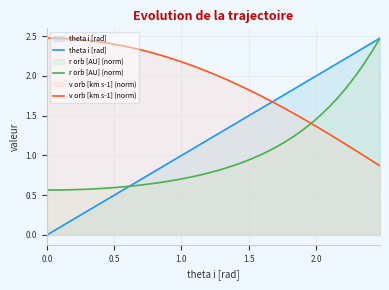

List the series in order of their overall mean, lowest first.

r orb [AU] (norm), theta i [rad], v orb [km s-1] (norm)